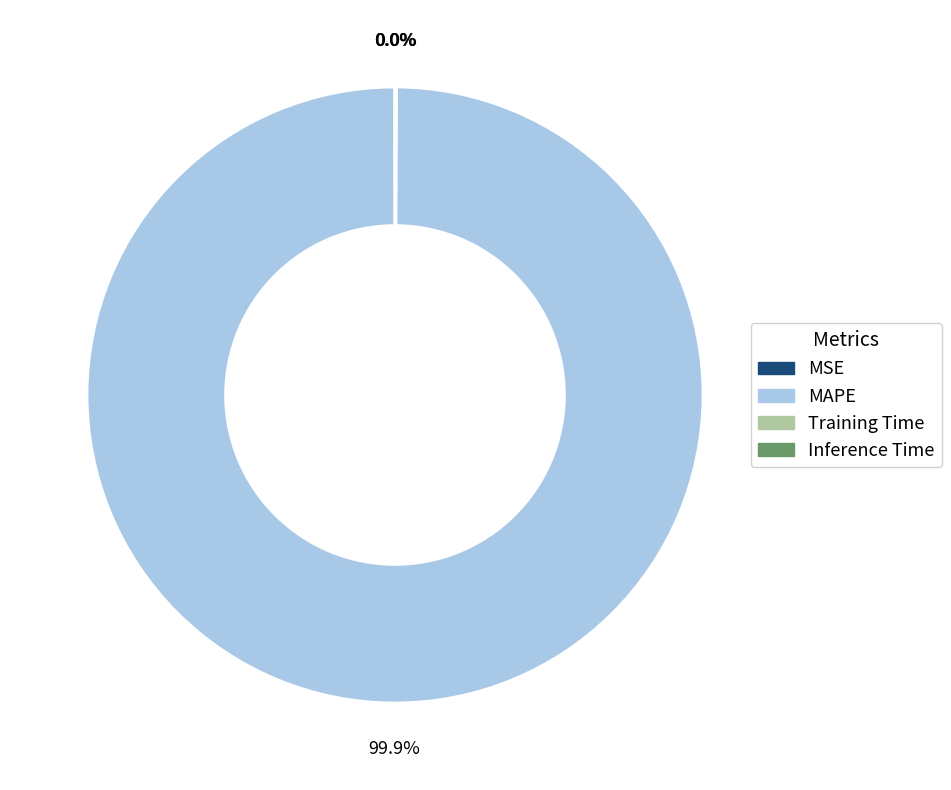

To the nearest percent, what portion does MAPE represent?

100%